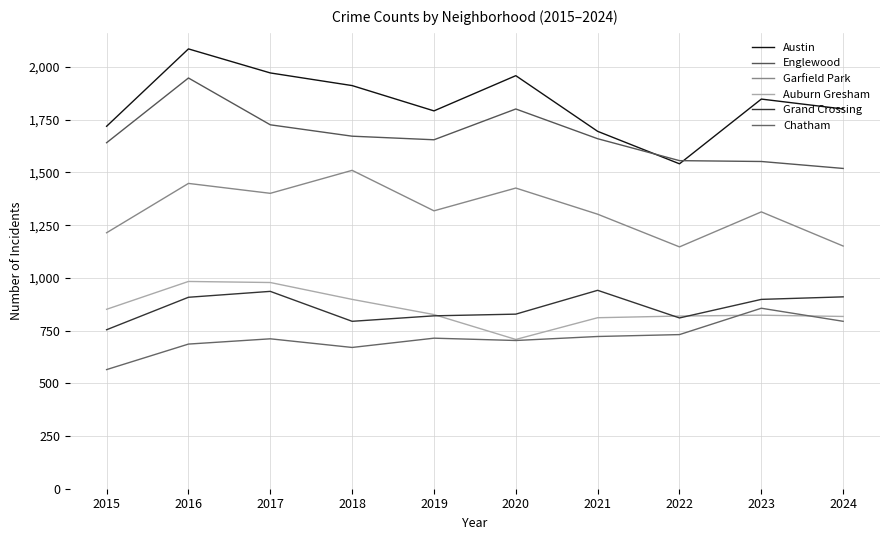

How many lines are shown in the chart?

6